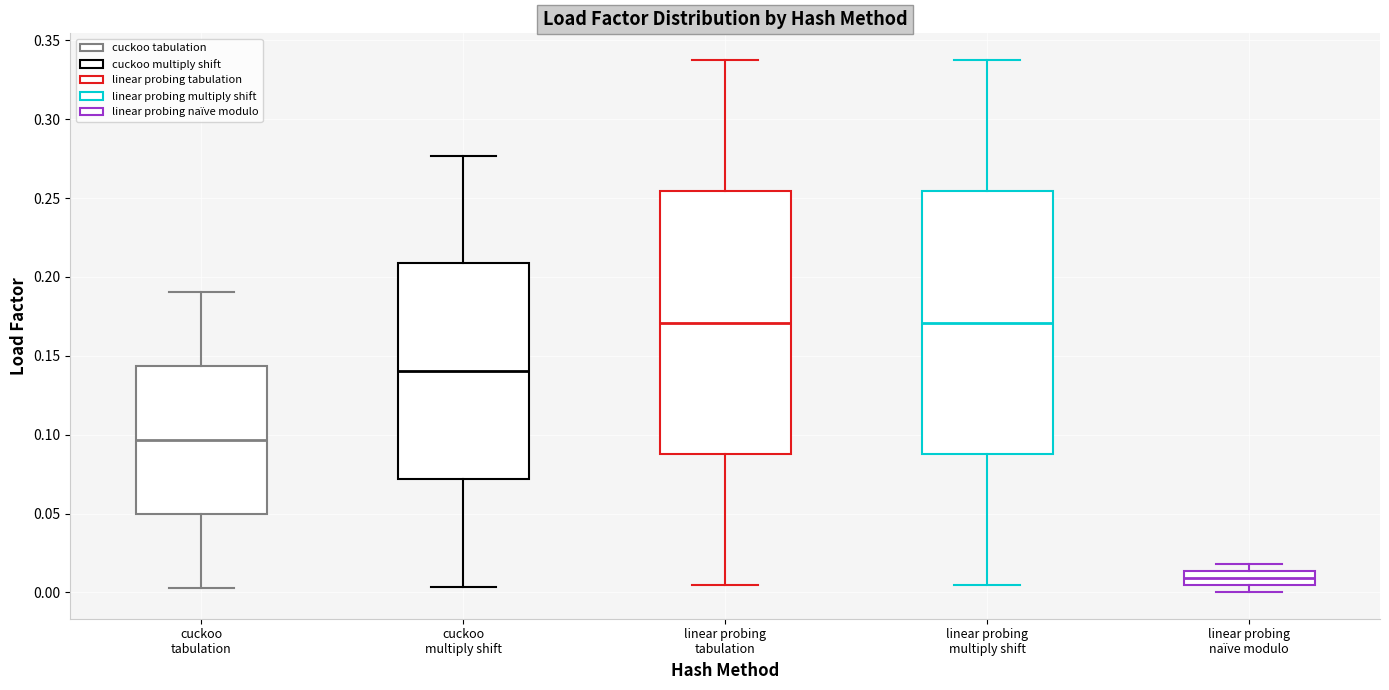

Where does the upper whisker of the box for linear probing tabulation end on the y-axis? The values are not printed on the chart, so give them approximately, as read against the axis.

0.340